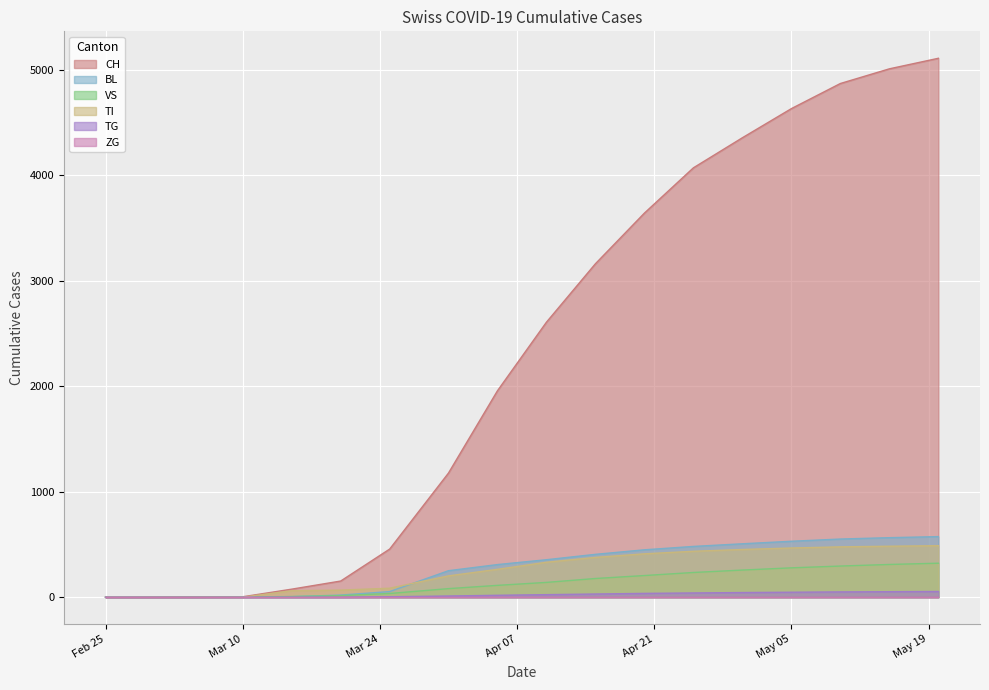

Which series has the widest spread of values?

CH